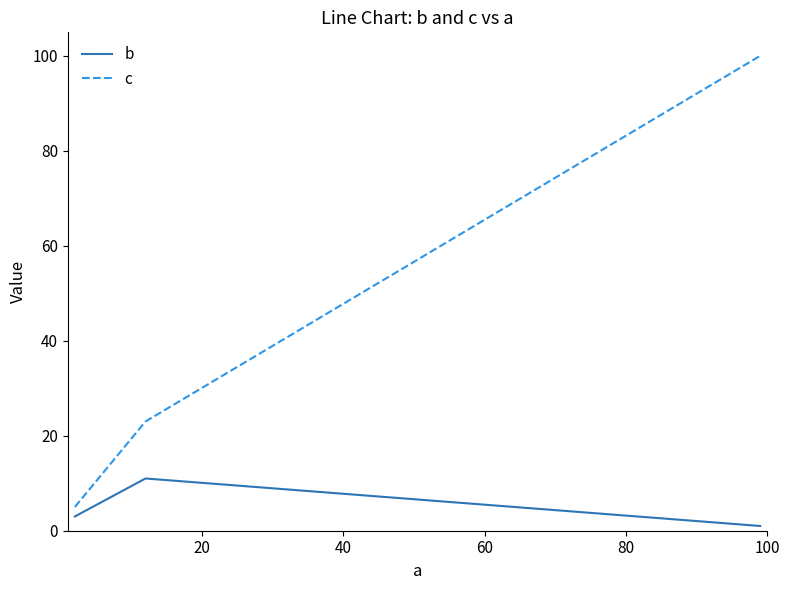

What is the sum of all c values?

128